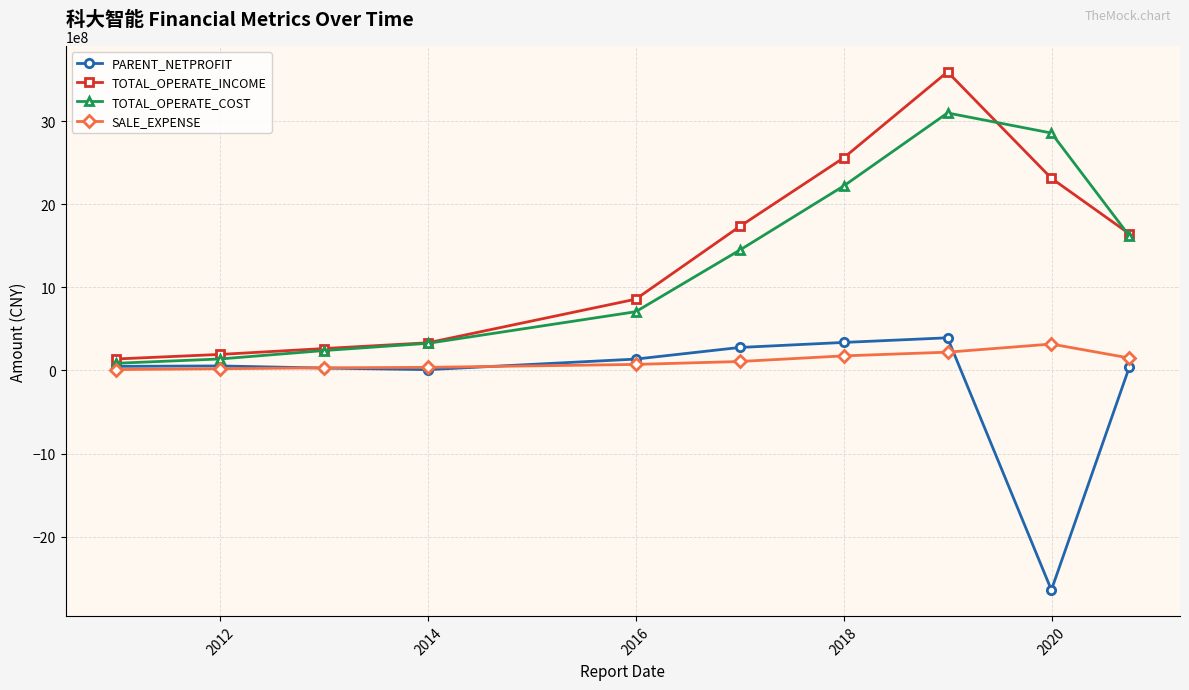

What is the minimum value shown in the chart?

-2642896400.4